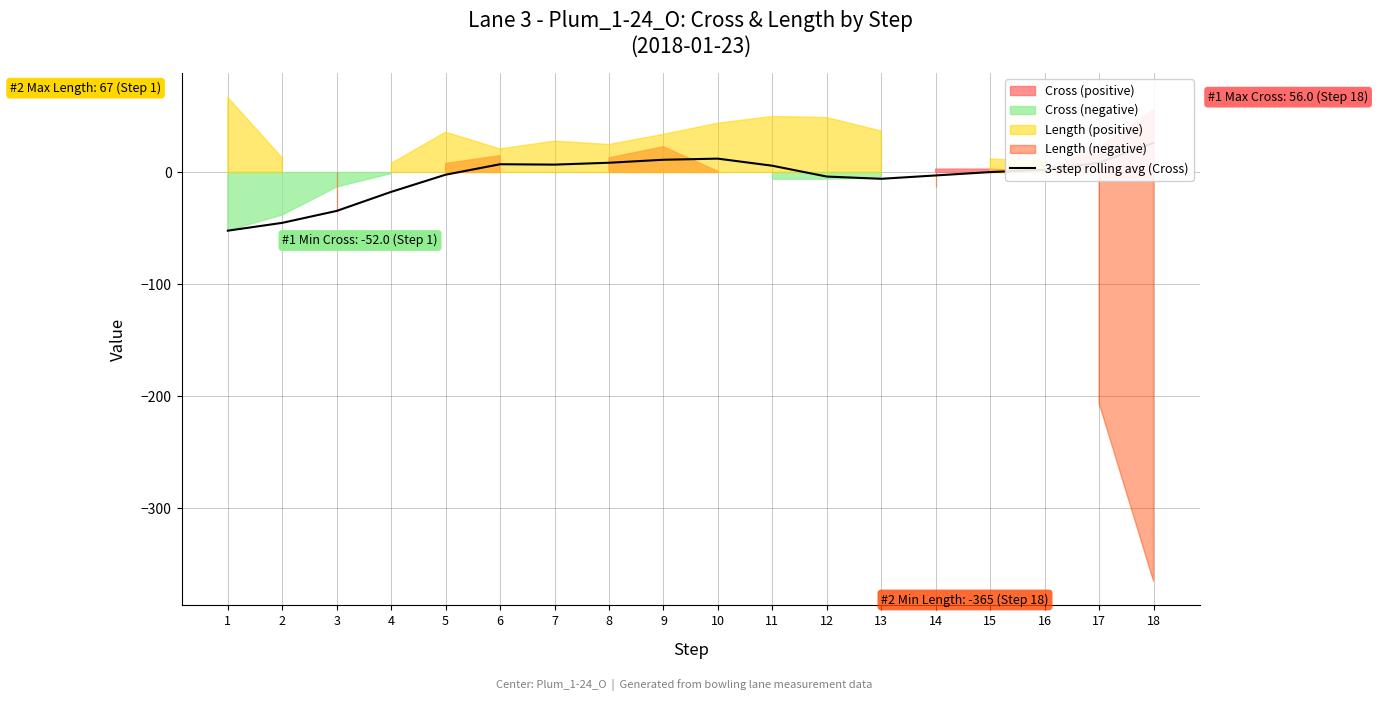

The chart shows a value of 0.2 at 15. True or false?

False